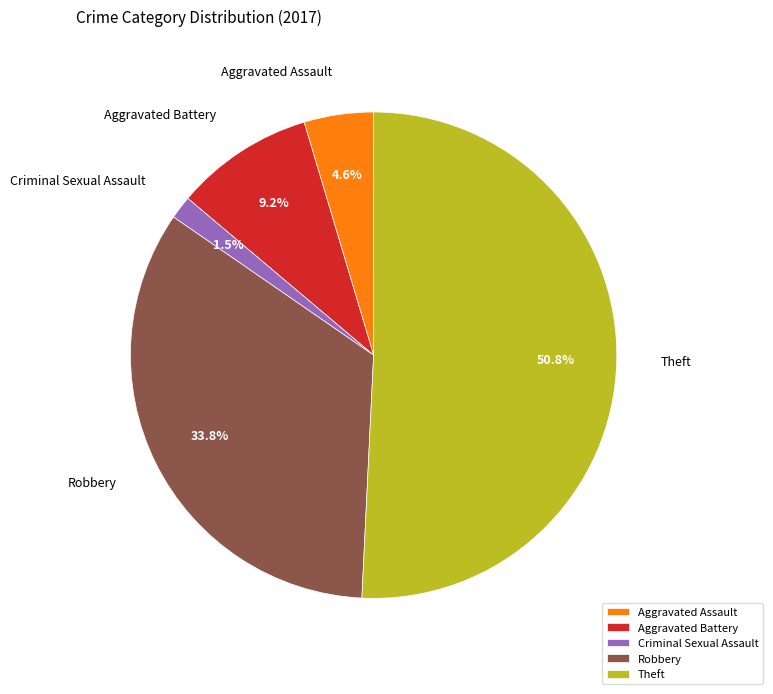

How many slices are in this pie chart?

5